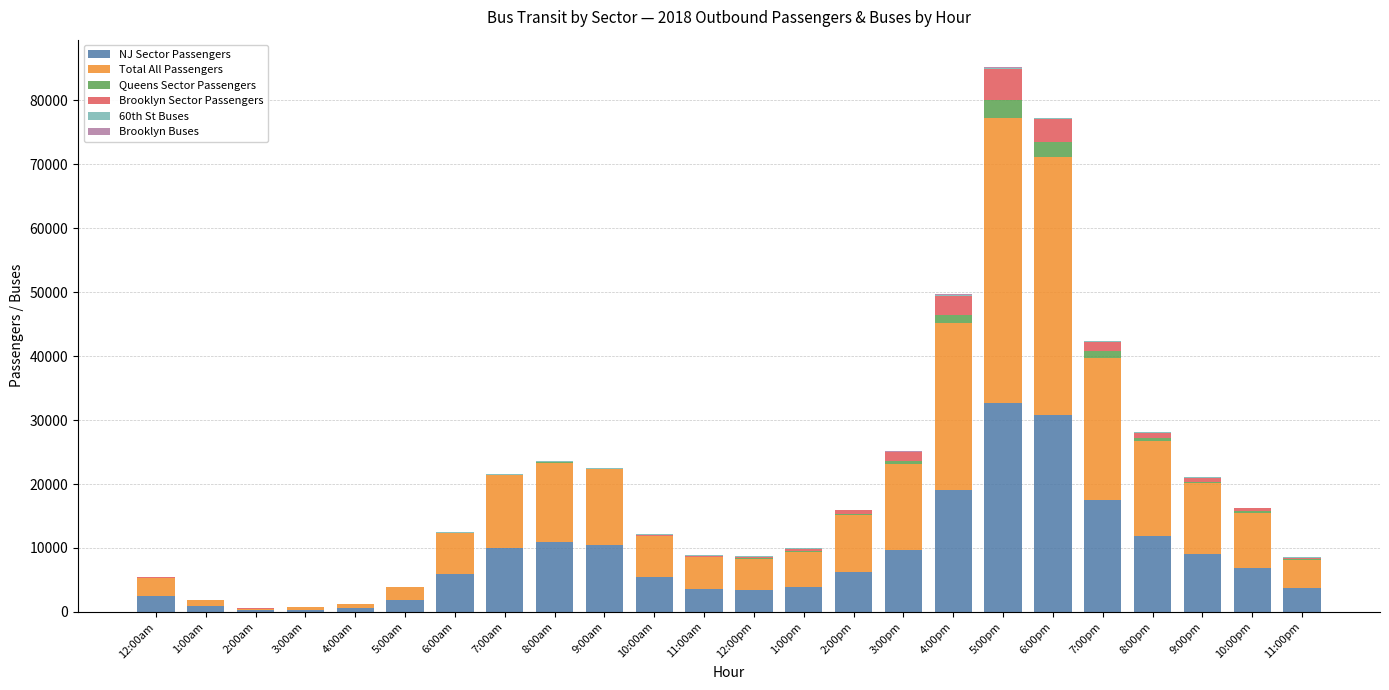

How many data points does each series have?

24